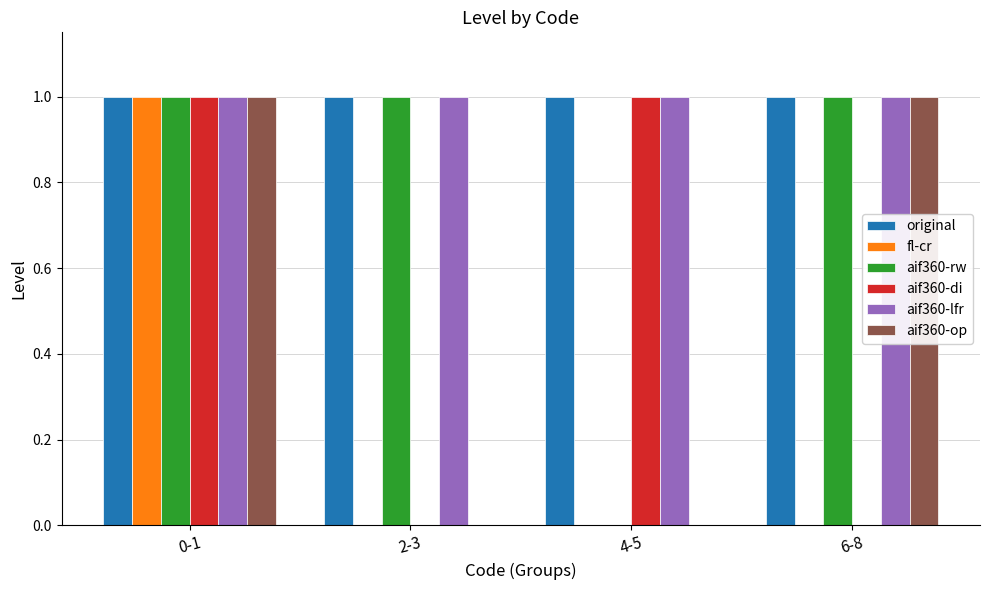

What is the sum of all original values?

4